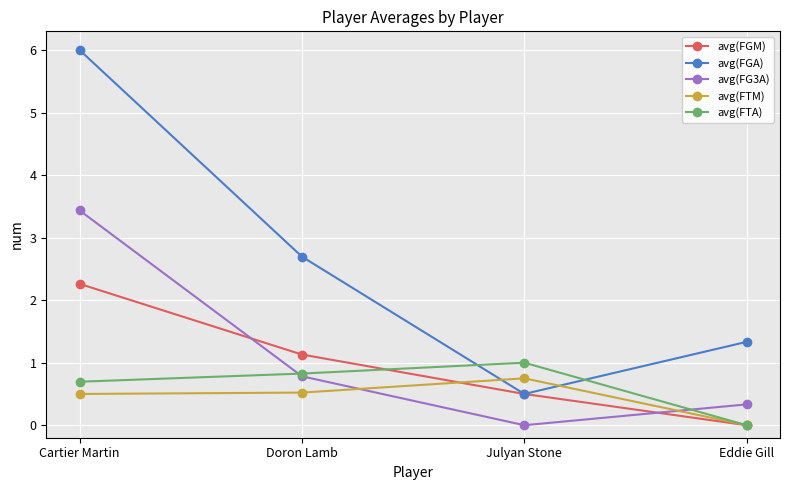

Reading left to right, transcribe all the data shown in this chart.

avg(FGM): Cartier Martin=2.3	Doron Lamb=1.1	Julyan Stone=0.5	Eddie Gill=0.0
avg(FGA): Cartier Martin=6.0	Doron Lamb=2.7	Julyan Stone=0.5	Eddie Gill=1.3
avg(FG3A): Cartier Martin=3.4	Doron Lamb=0.8	Julyan Stone=0.0	Eddie Gill=0.3
avg(FTM): Cartier Martin=0.5	Doron Lamb=0.5	Julyan Stone=0.8	Eddie Gill=0.0
avg(FTA): Cartier Martin=0.7	Doron Lamb=0.8	Julyan Stone=1.0	Eddie Gill=0.0